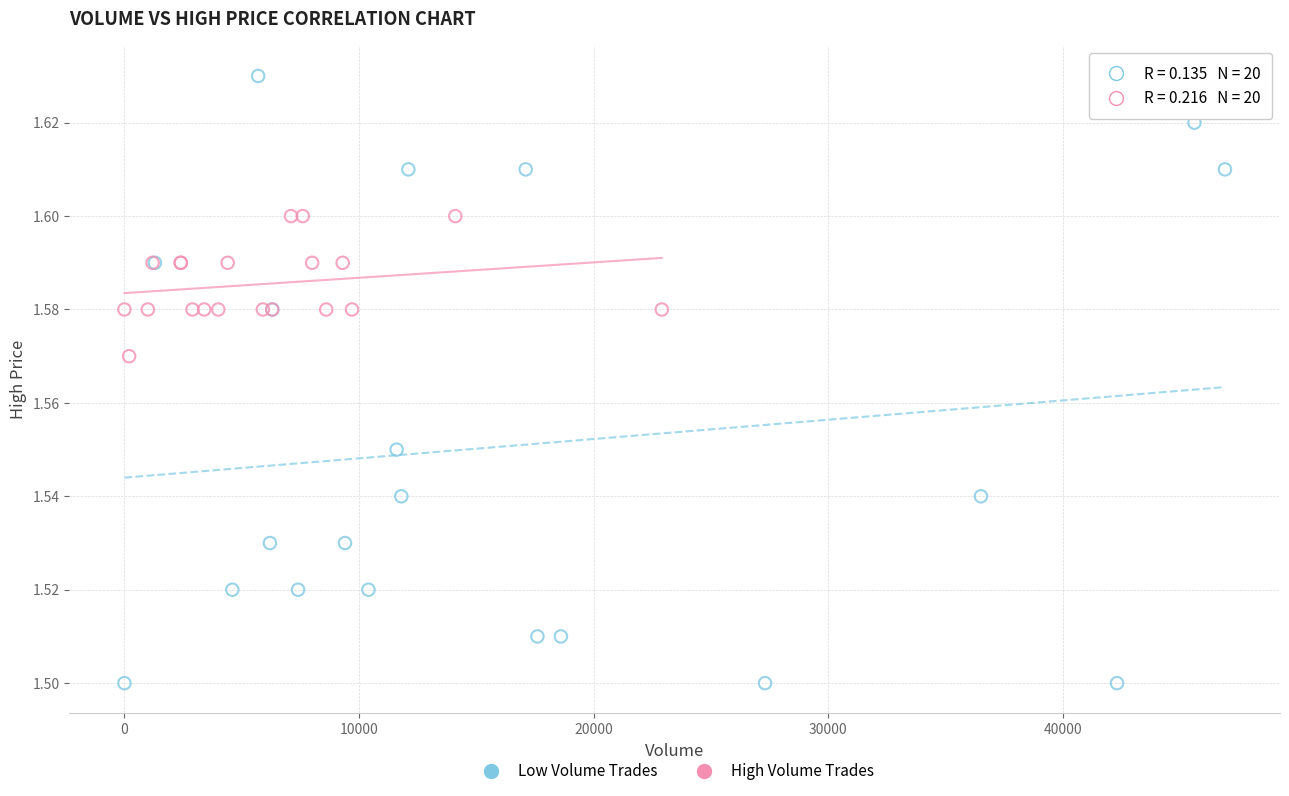

Which series contains the lowest Y value?

Low Volume Trades